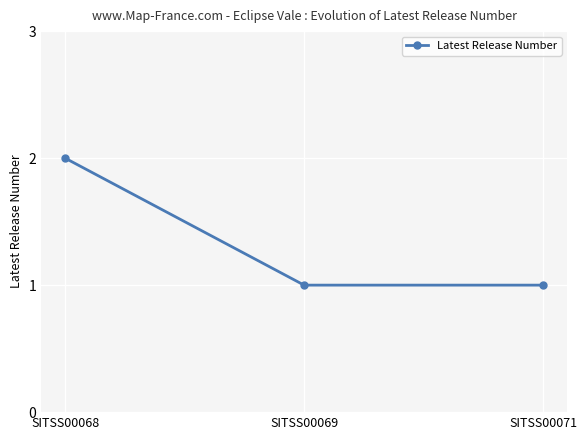

Reading left to right, what are all the values shown in this chart?

SITSS00068=2	SITSS00069=1	SITSS00071=1